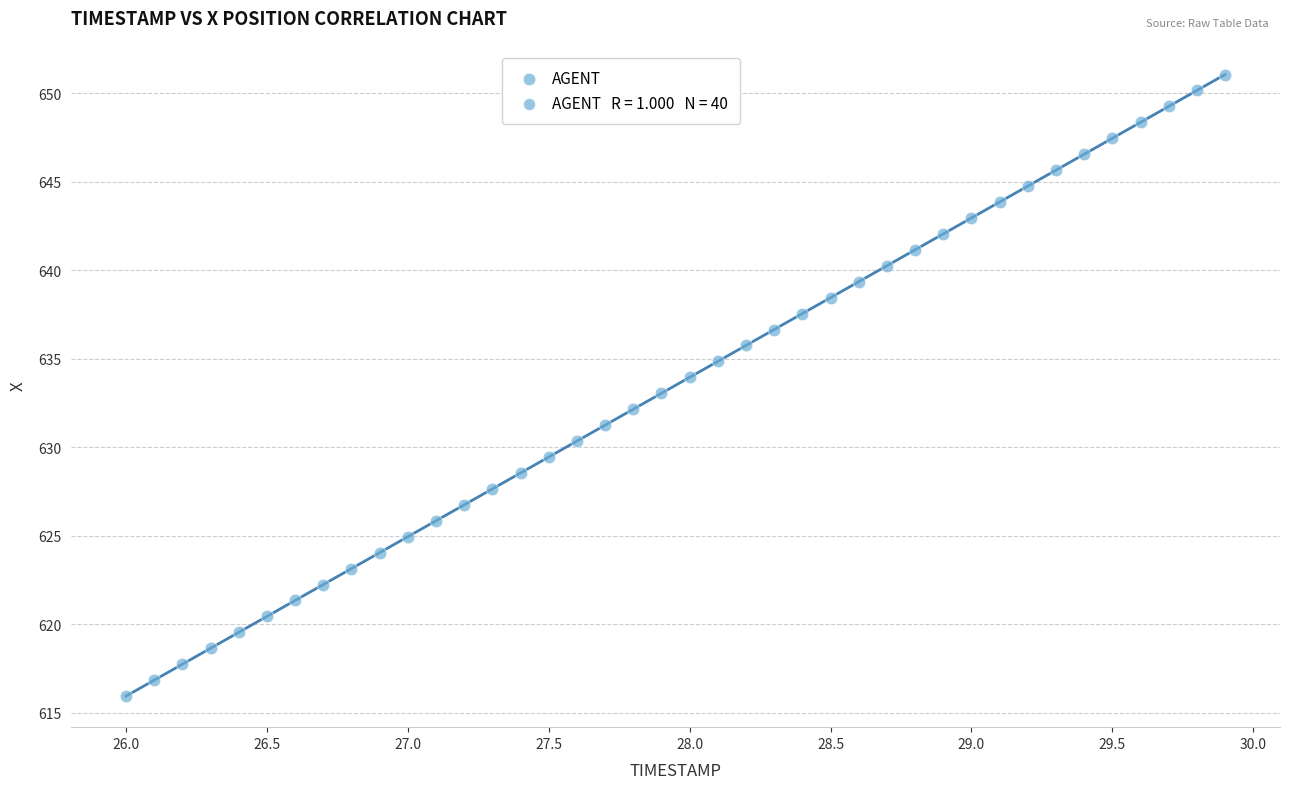

What is the range of Y values (max minus min)?

35.1